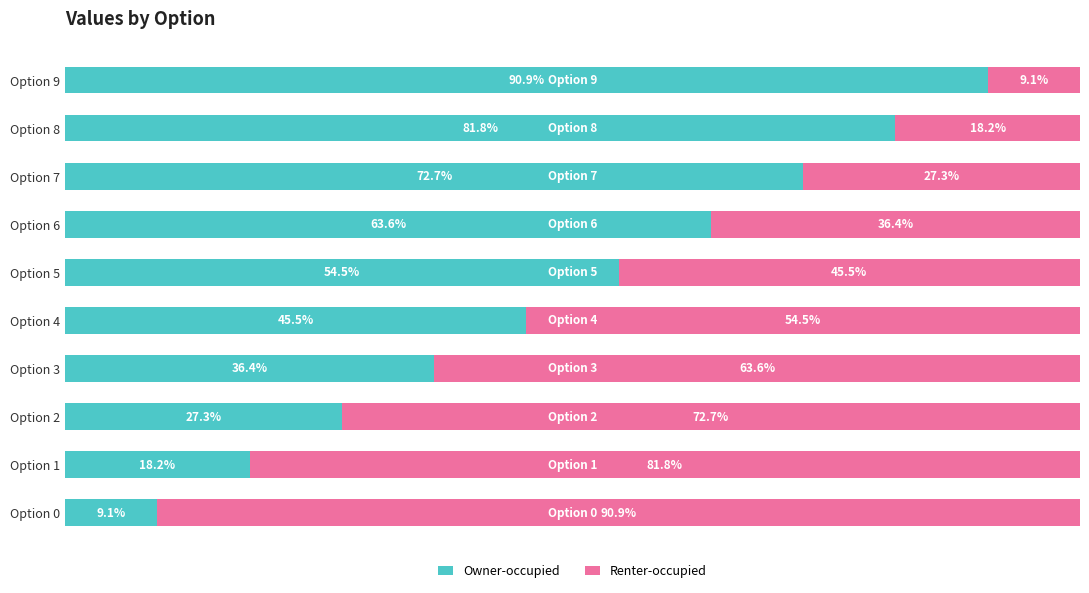

Which category has the lowest value in the Owner-occupied series?

Option 0